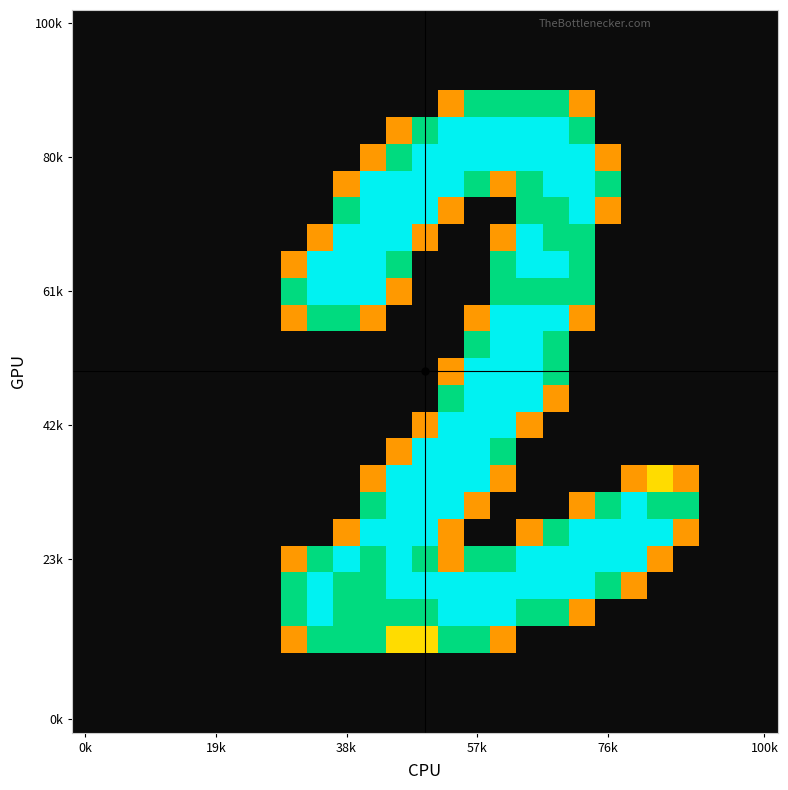

How many data points does each series have?

27